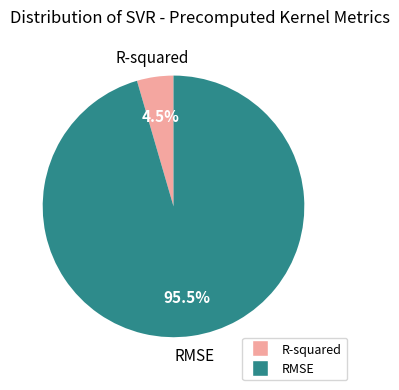

To the nearest percent, what is the difference between the R-squared and RMSE slice percentages?

91%